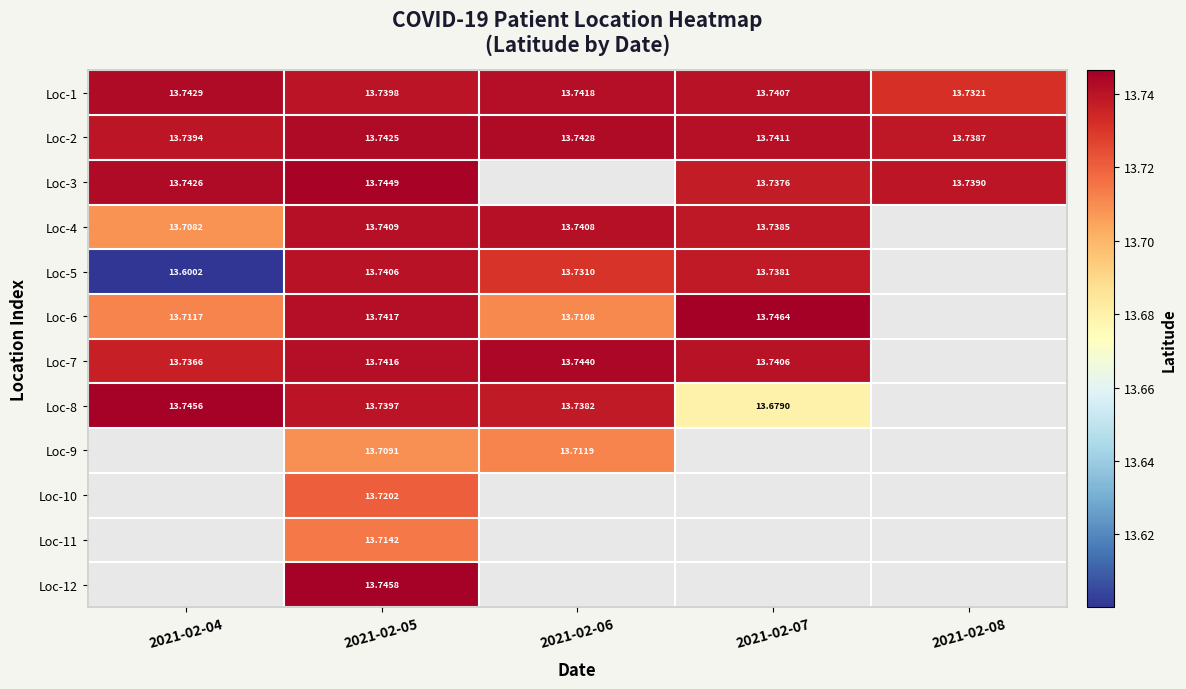

Is the value of Loc-2 at 2021-02-05 greater than the value of Loc-6 at 2021-02-05?

Yes